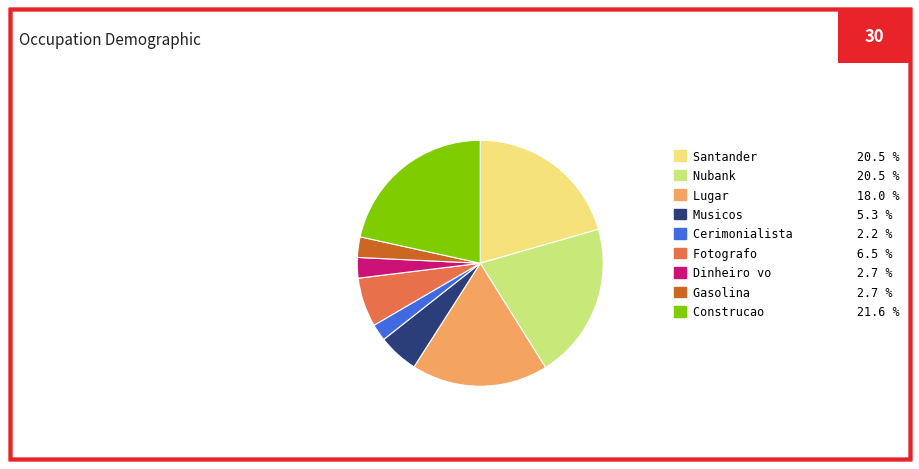

Between Lugar and Cerimonialista, which is larger?

Lugar